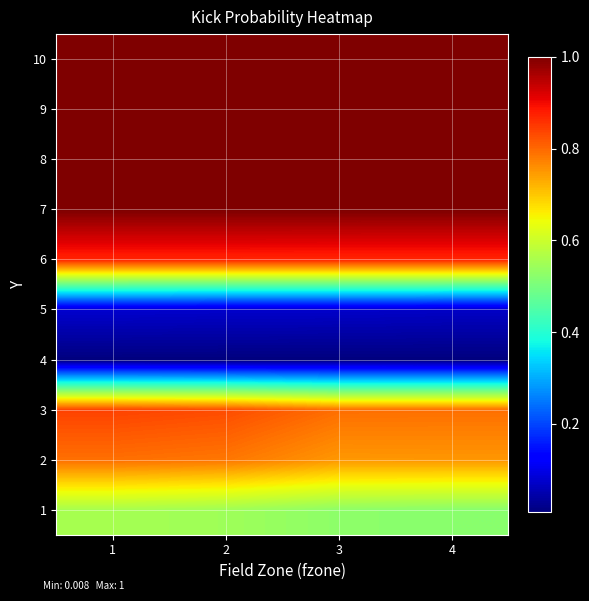

At how many categories does at least one series exceed 0?

4